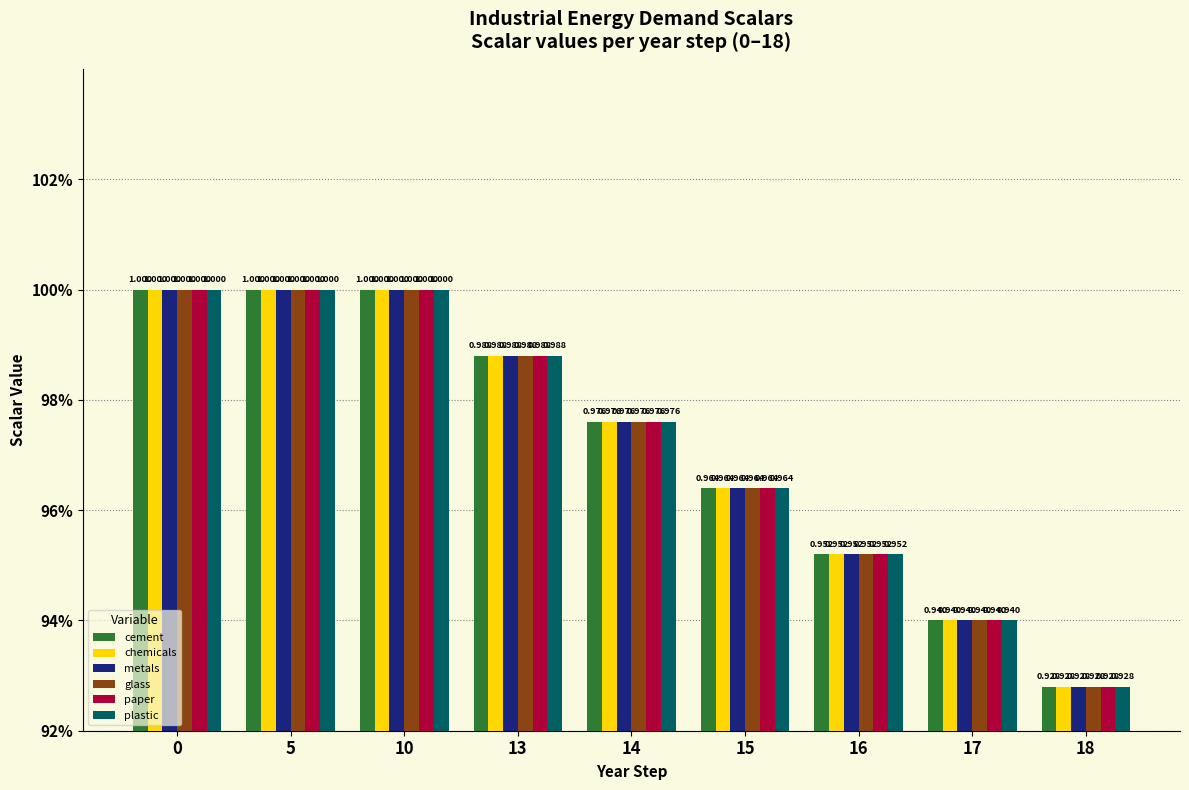

Reading left to right, list all the values displayed in this chart.

cement: 1.0	1.0	1.0	1.0	1.0	1.0	1.0	0.9	0.9
chemicals: 1.0	1.0	1.0	1.0	1.0	1.0	1.0	0.9	0.9
metals: 1.0	1.0	1.0	1.0	1.0	1.0	1.0	0.9	0.9
glass: 1.0	1.0	1.0	1.0	1.0	1.0	1.0	0.9	0.9
paper: 1.0	1.0	1.0	1.0	1.0	1.0	1.0	0.9	0.9
plastic: 1.0	1.0	1.0	1.0	1.0	1.0	1.0	0.9	0.9